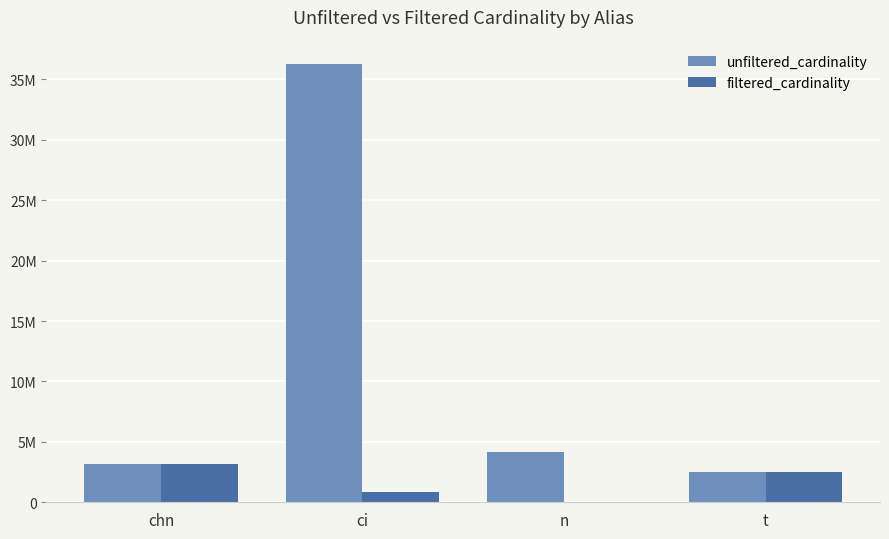

Which has a higher value, n or ci?

ci